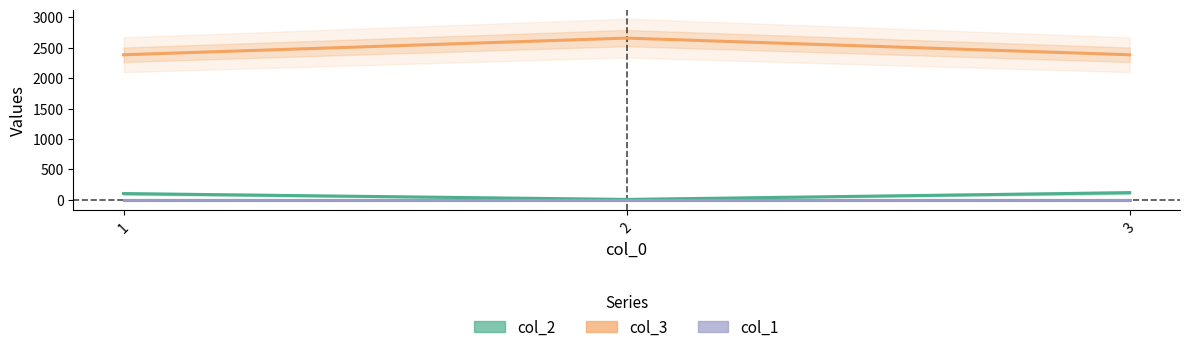

Between 2 and 3, which series saw the biggest shift?

col_3